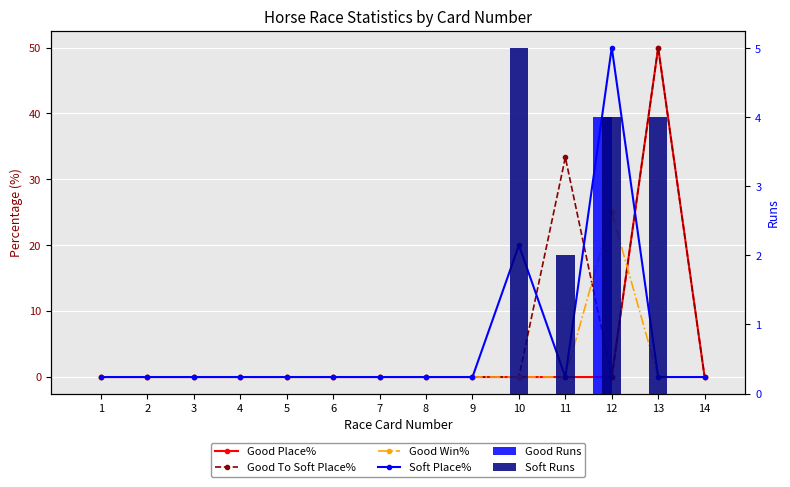

Is it true that Good Win% equals 0.0 at 2?

True